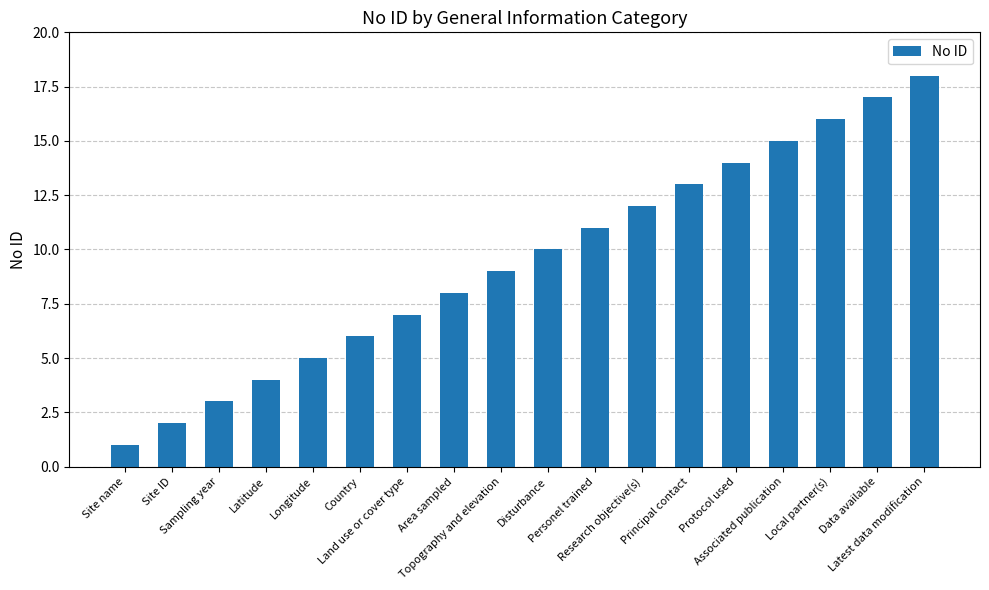

Approximately how many times larger is the value at Personel trained compared to Associated publication?

0.7